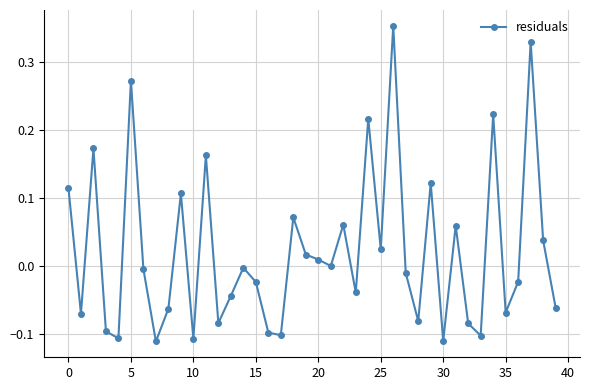

What is the sum of all values?

0.9